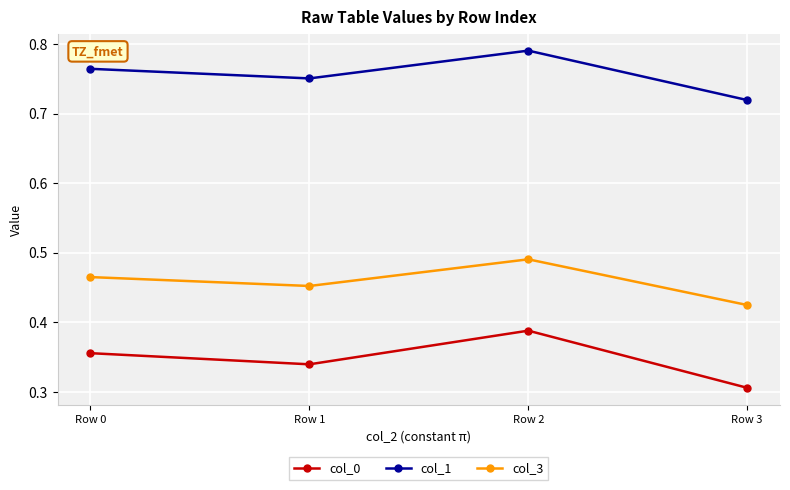

The value of col_3 at Row 3 is 0.6. True or false?

False